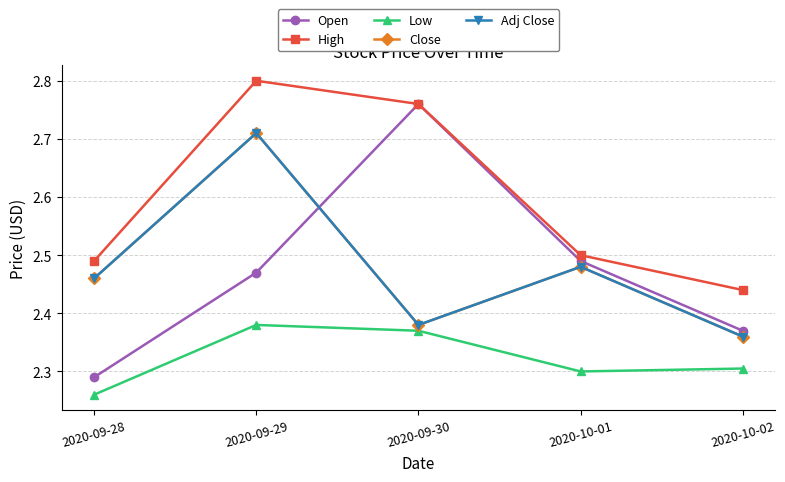

At which category is the sum across all series the highest?

2020-09-29